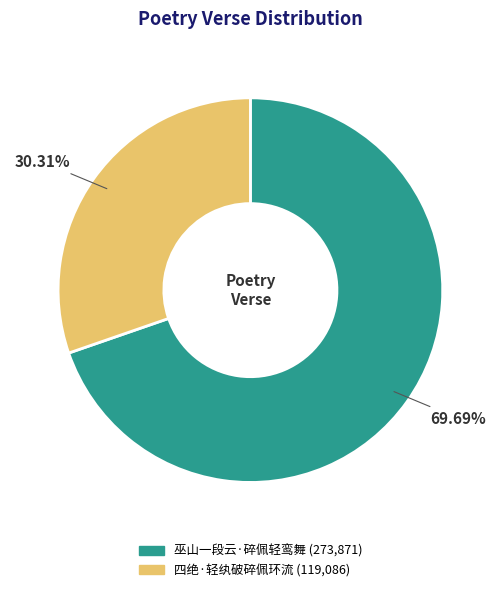

Count the number of slices in the pie.

2